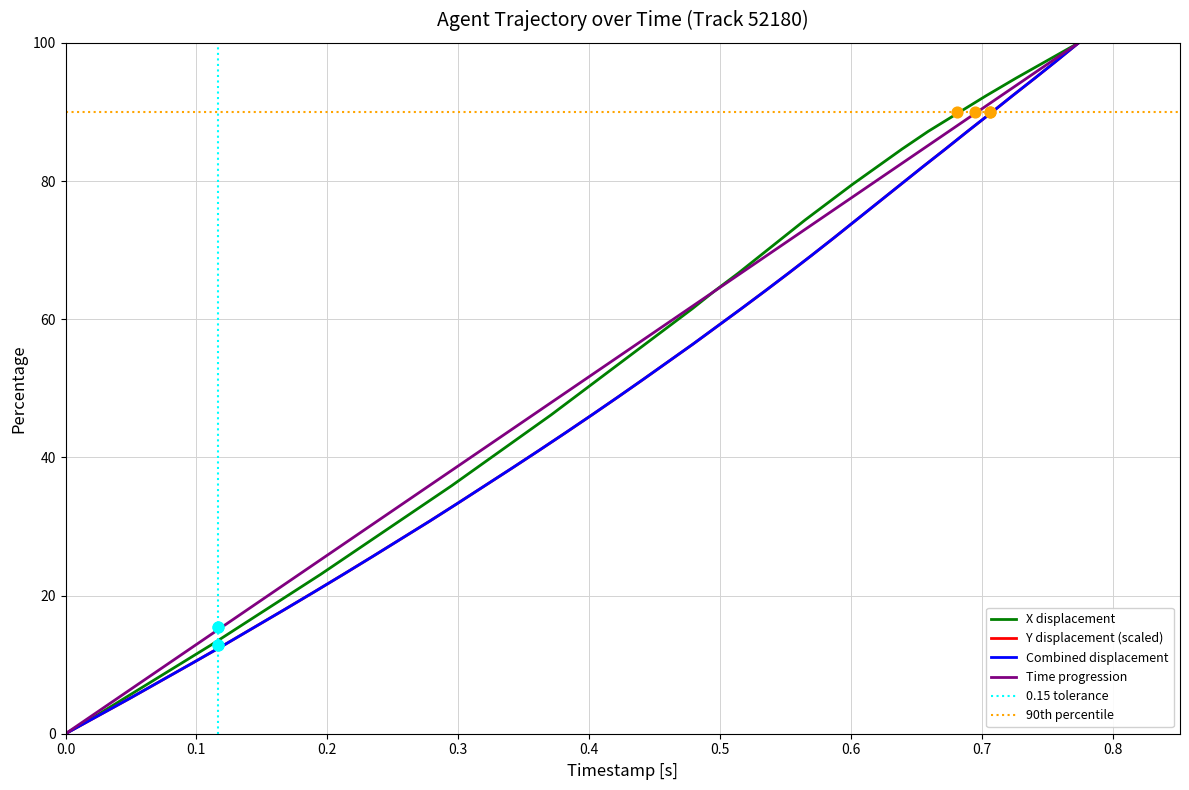

Which series contains the lowest Y value?

X